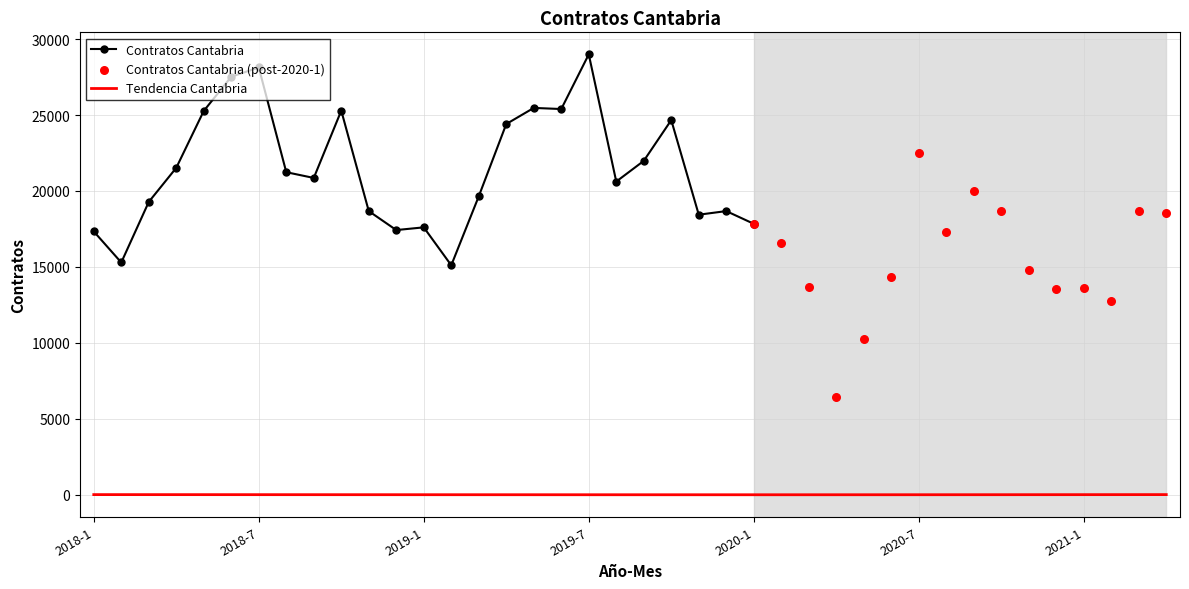

What is the ratio of the value at 2018-2 to the value at 2018-1?

0.8